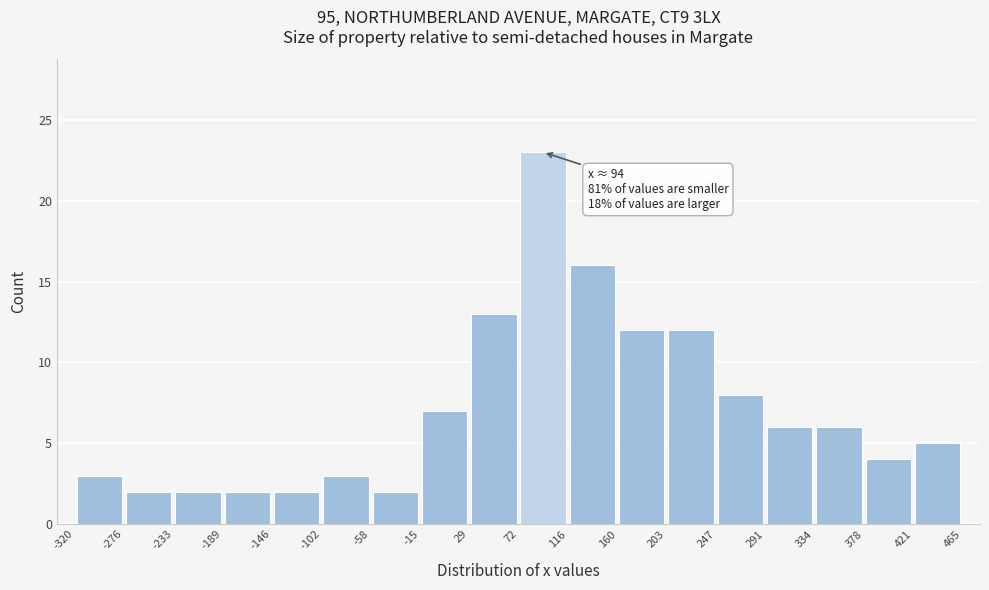

Which range on the x-axis has the tallest bar?

72 to 116